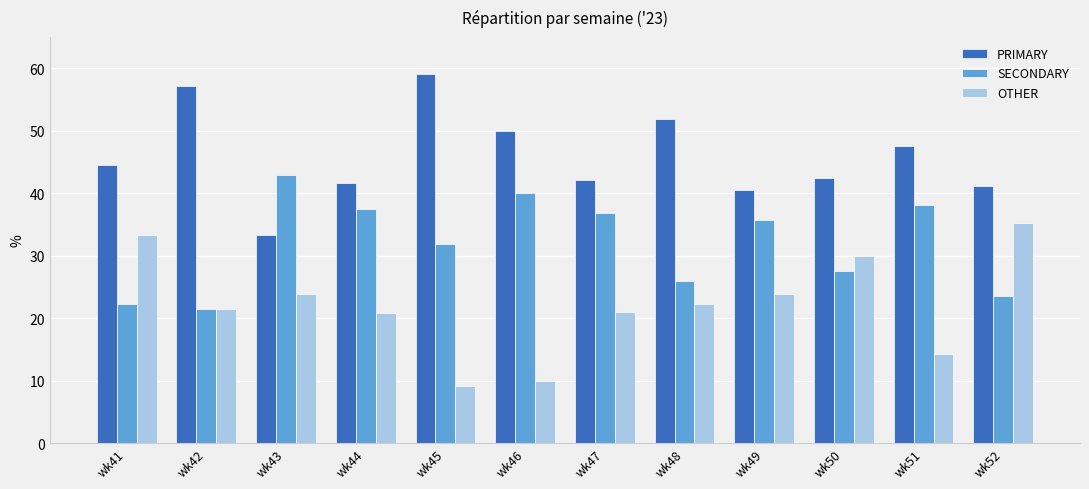

What is the difference between the OTHER values at wk45 and wk46?

0.9